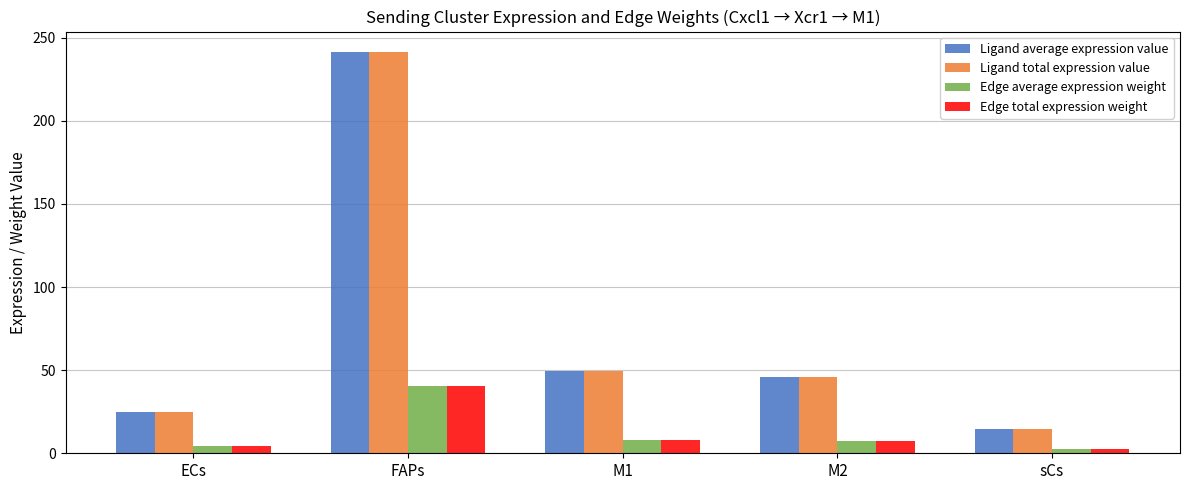

Is the value of Edge total expression weight at sCs greater than the value of Ligand average expression value at ECs?

No